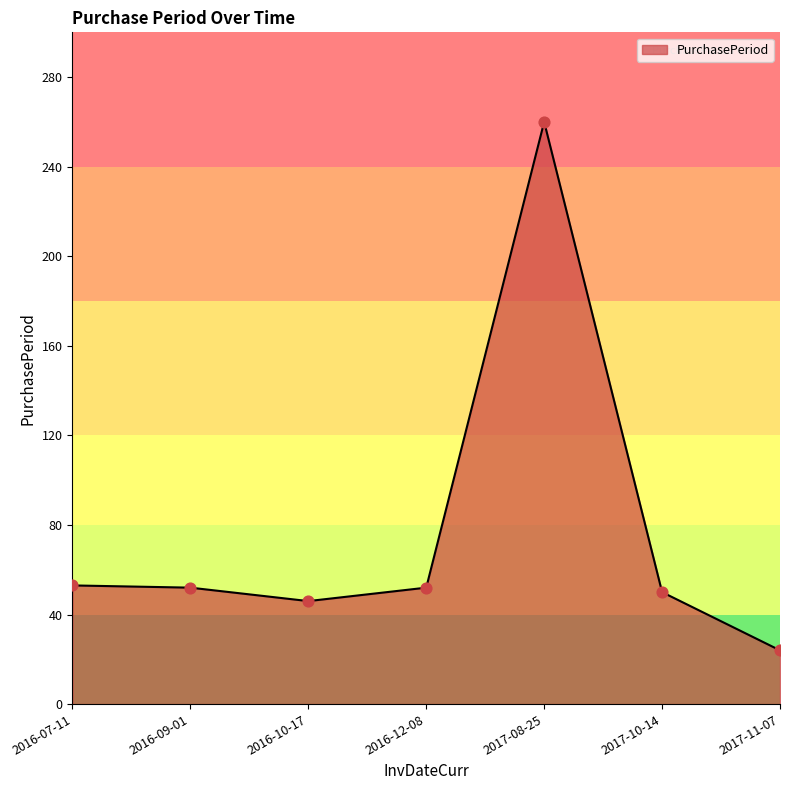

What is the ratio of the value at 2017-08-25 to the value at 2016-07-11?

4.9